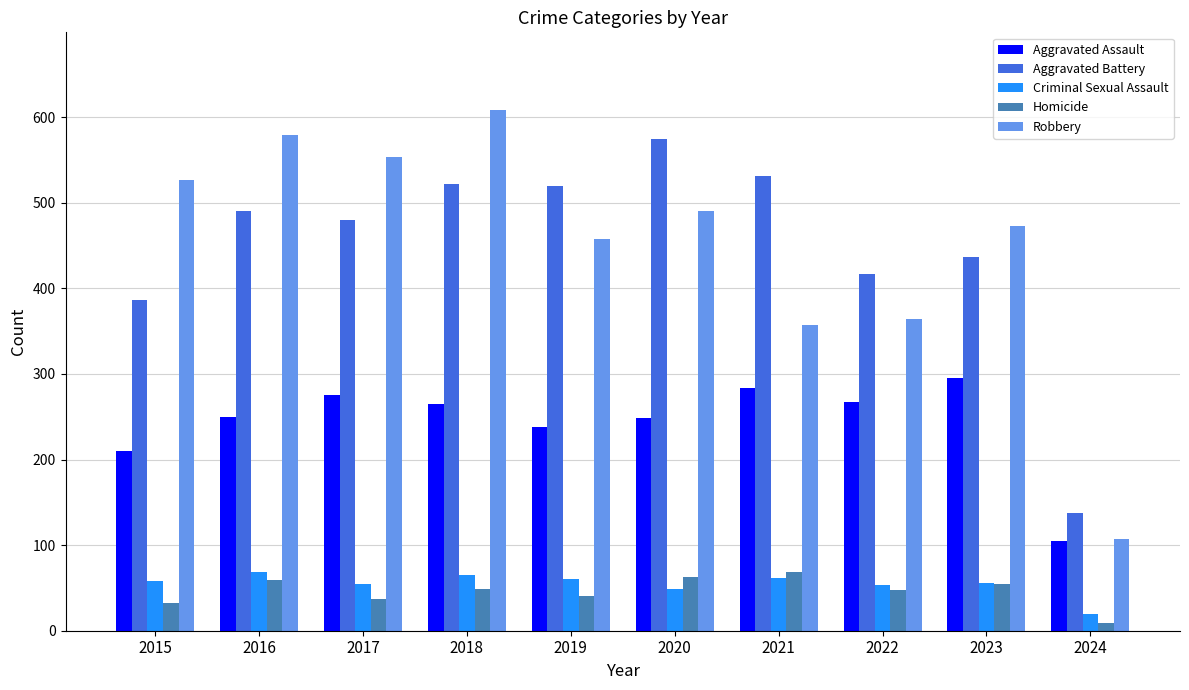

Read the Homicide value at 2017.

37